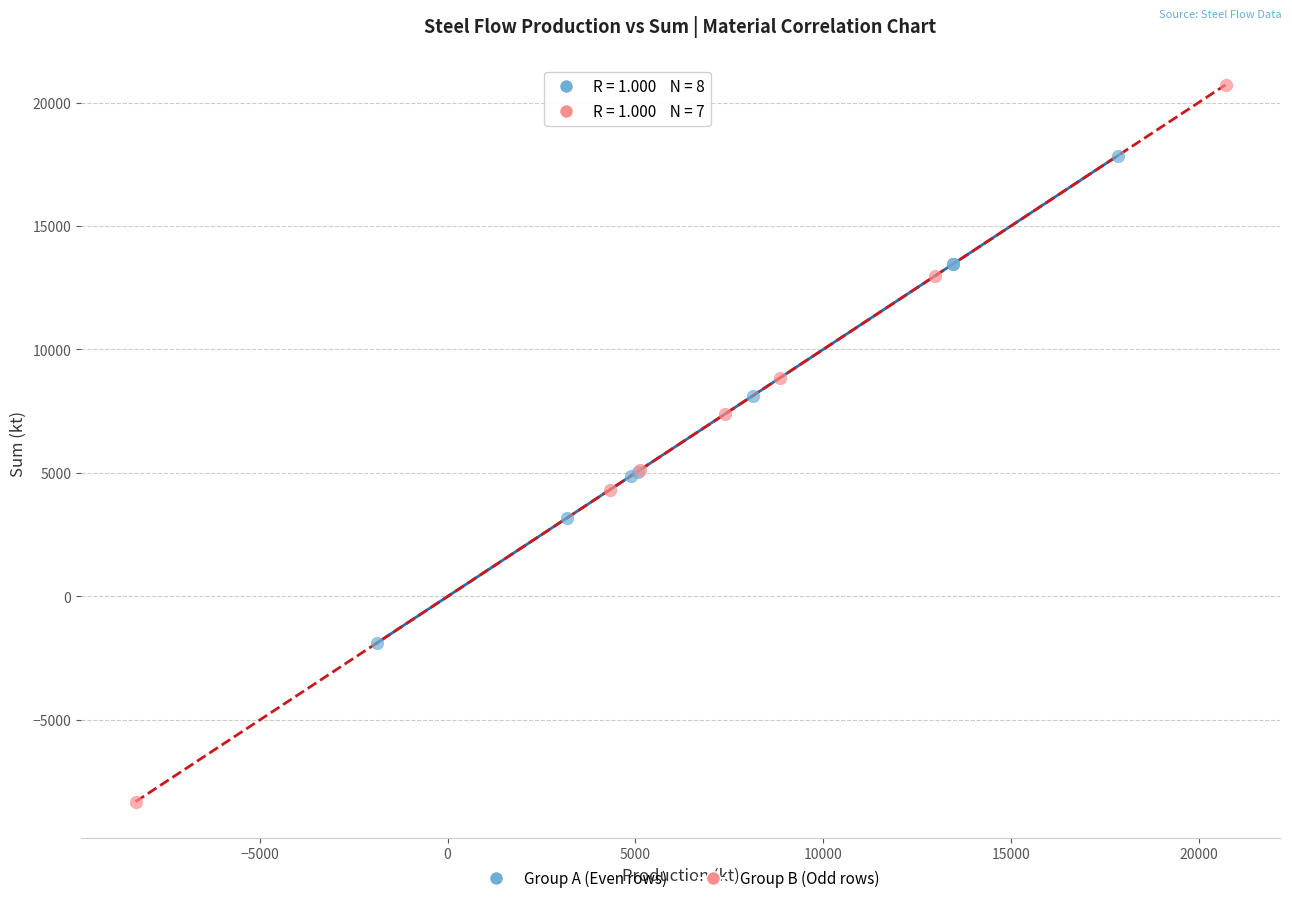

Which series has the largest Y range (max minus min)?

Group B (Odd rows)